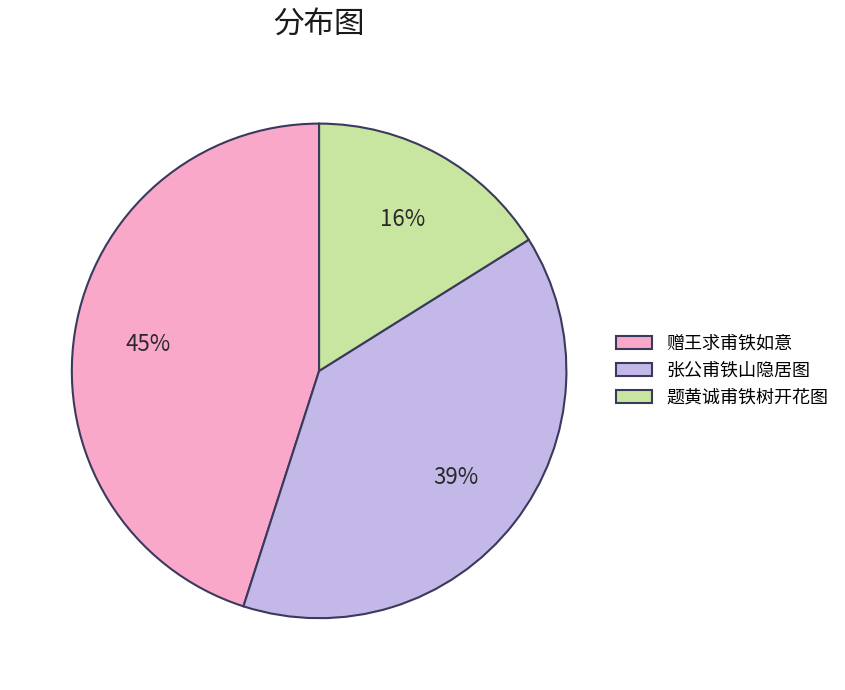

Do 张公甫铁山隐居图 and 题黄诚甫铁树开花图 together represent more than half of the pie?

Yes